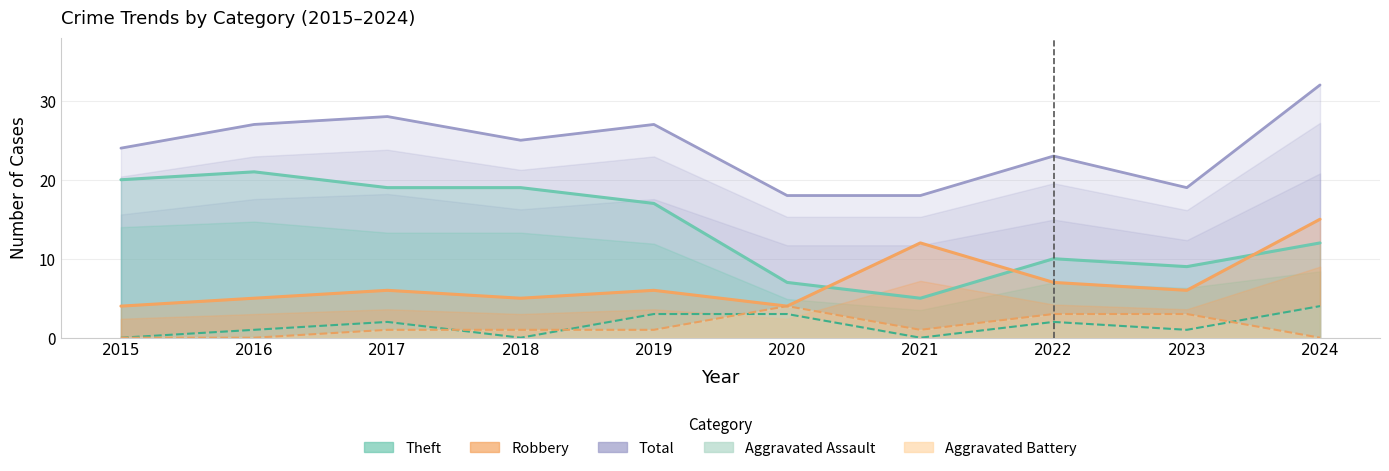

How many positive values does the Aggravated Battery series have?

7